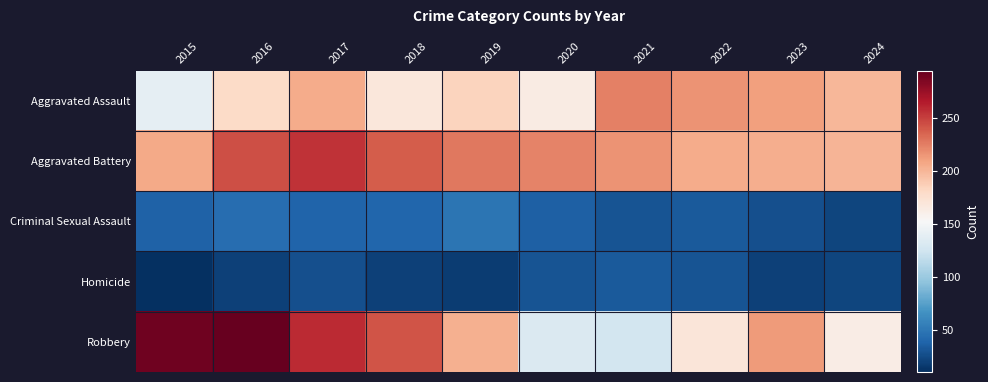

Between 2021 and 2024, which series saw the biggest shift?

Robbery